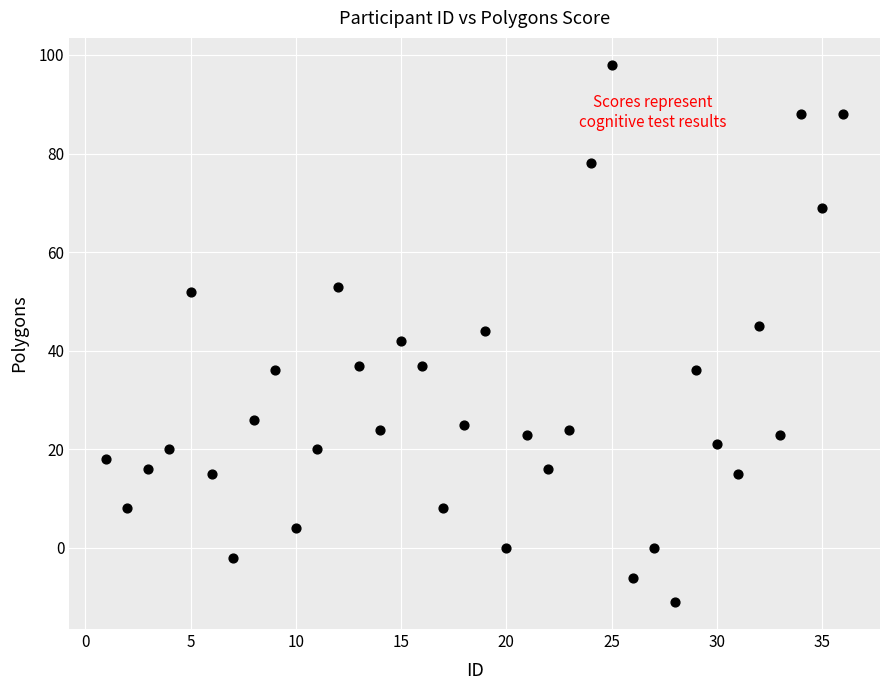

What is the range of X values (max minus min)?

35